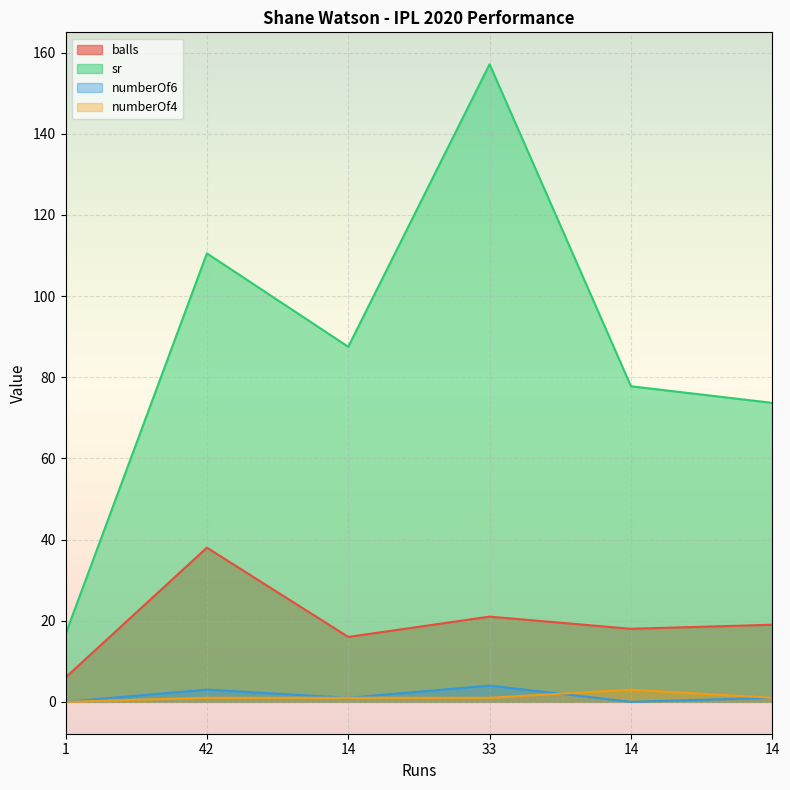

How many data points does each series have?

6